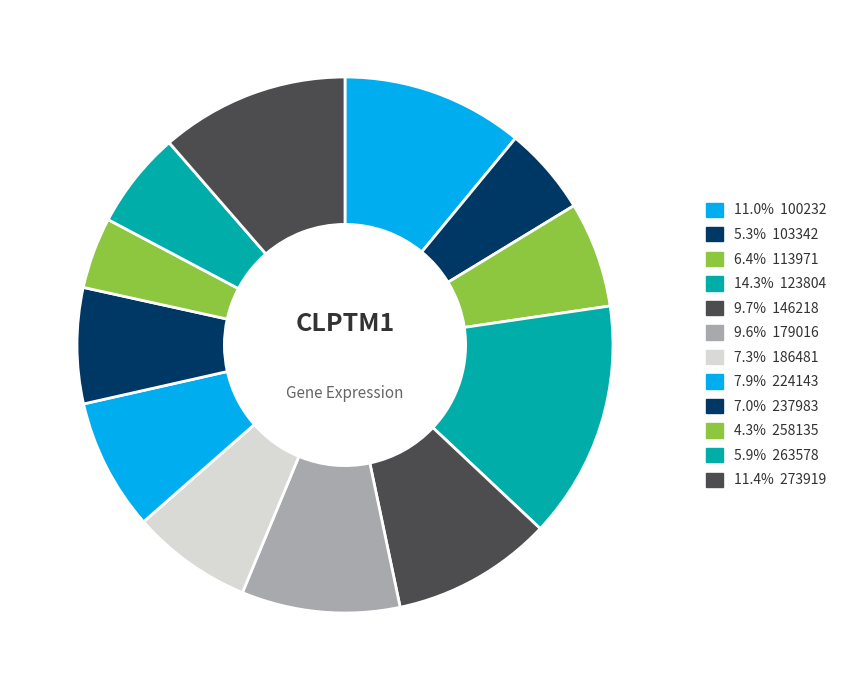

What is the smallest slice in the pie chart?

258135